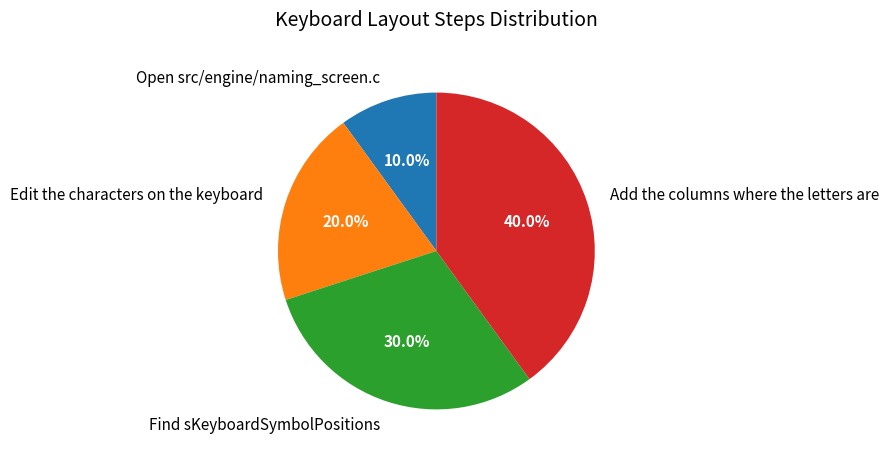

To the nearest percent, what percentage of the pie is Find sKeyboardSymbolPositions?

30%